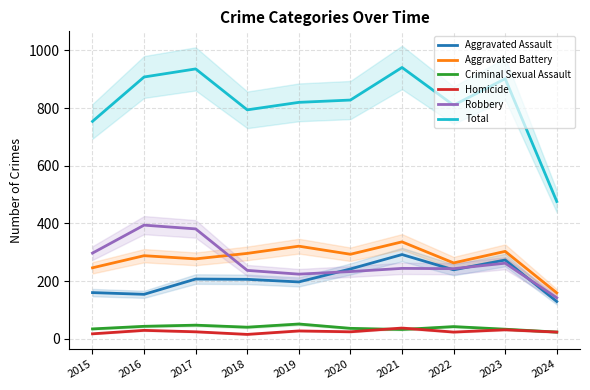

At how many categories does at least one series exceed 937?

1